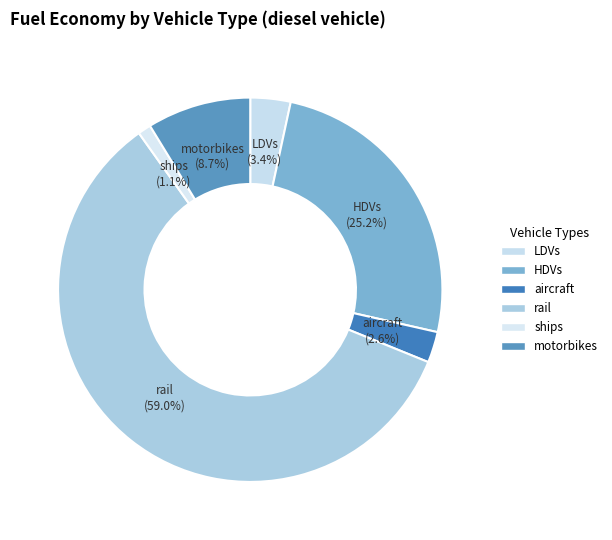

What percentage is the HDVs slice, to the nearest percent?

25%